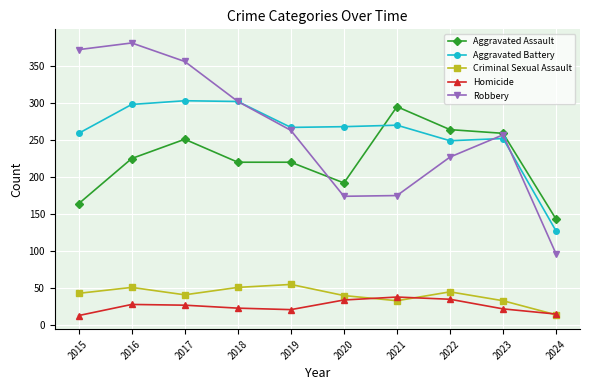

What is the smallest value displayed?

13